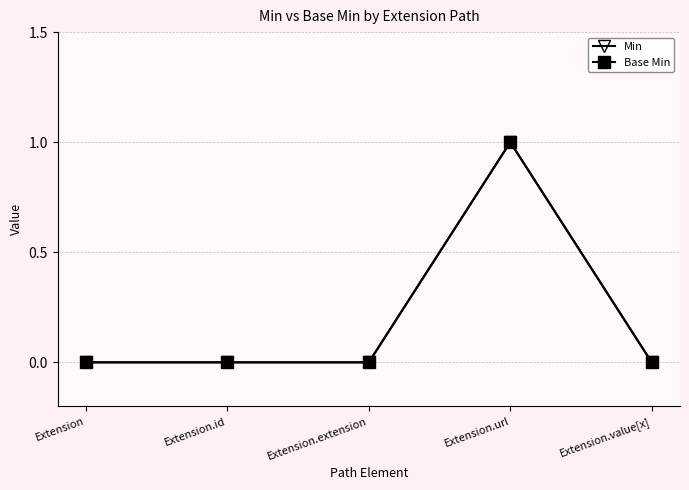

What is the maximum value shown in the chart?

1